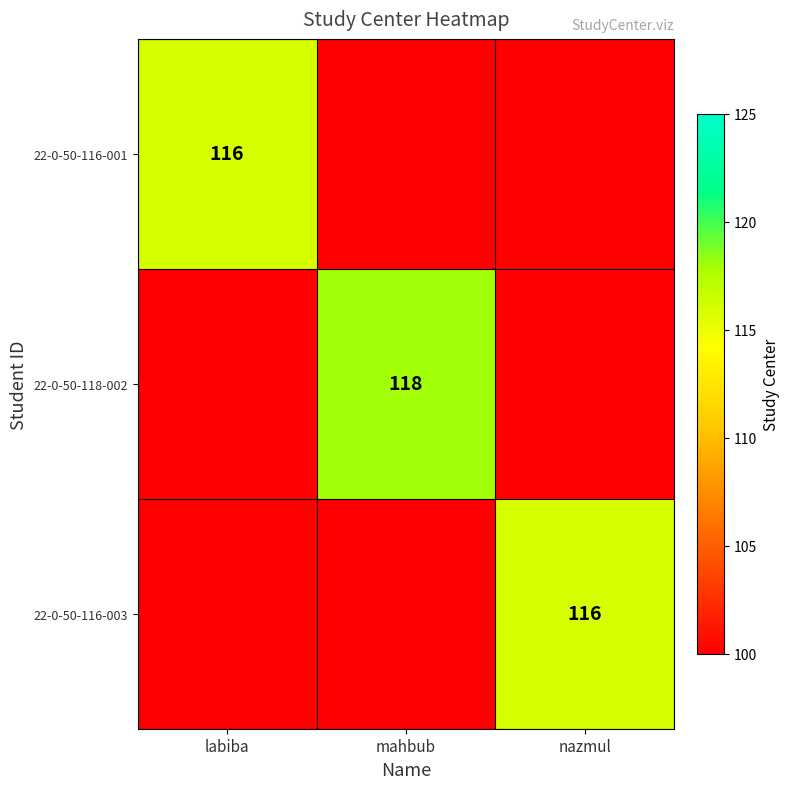

Is it true that 22-0-50-116-003 equals 116 at nazmul?

True